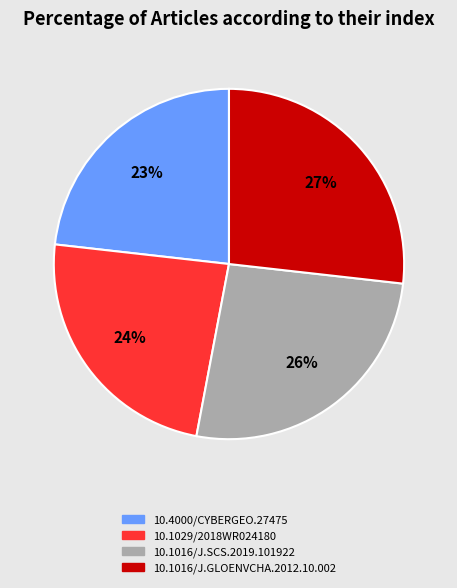

Is there a majority slice in this chart?

No